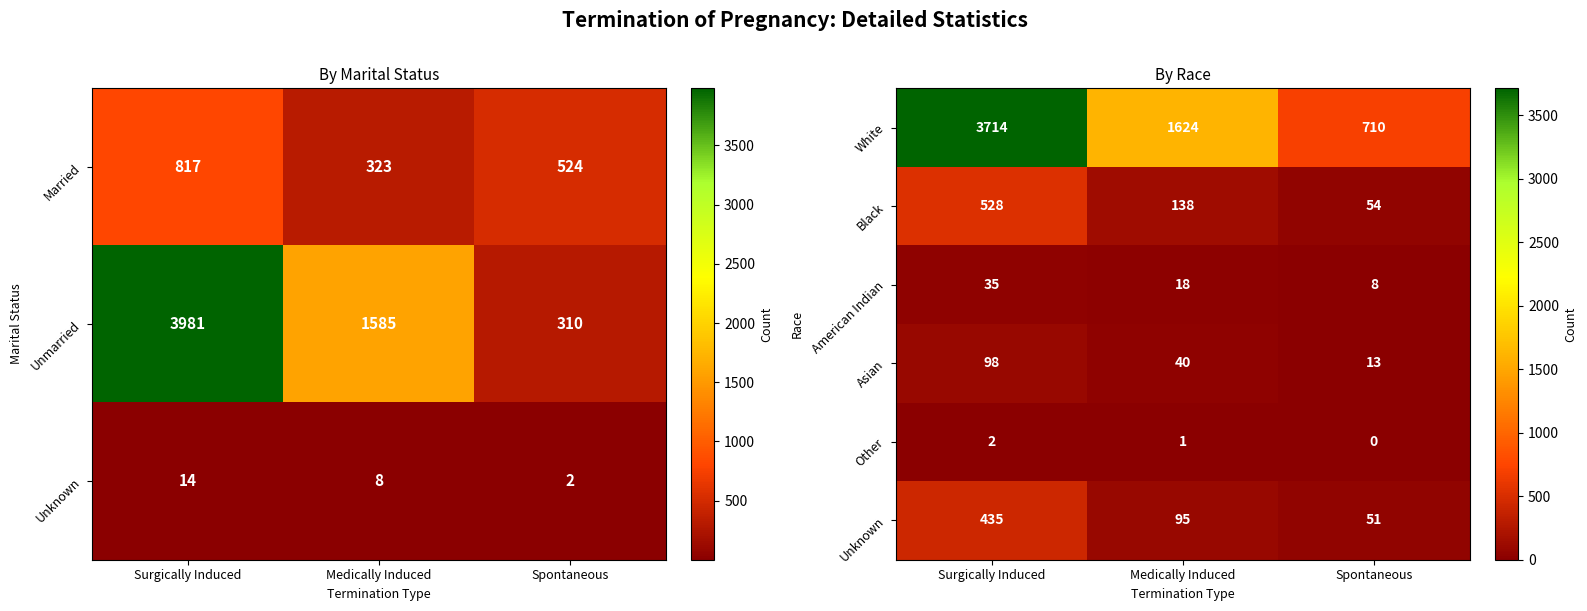

How many series are shown in this chart?

6